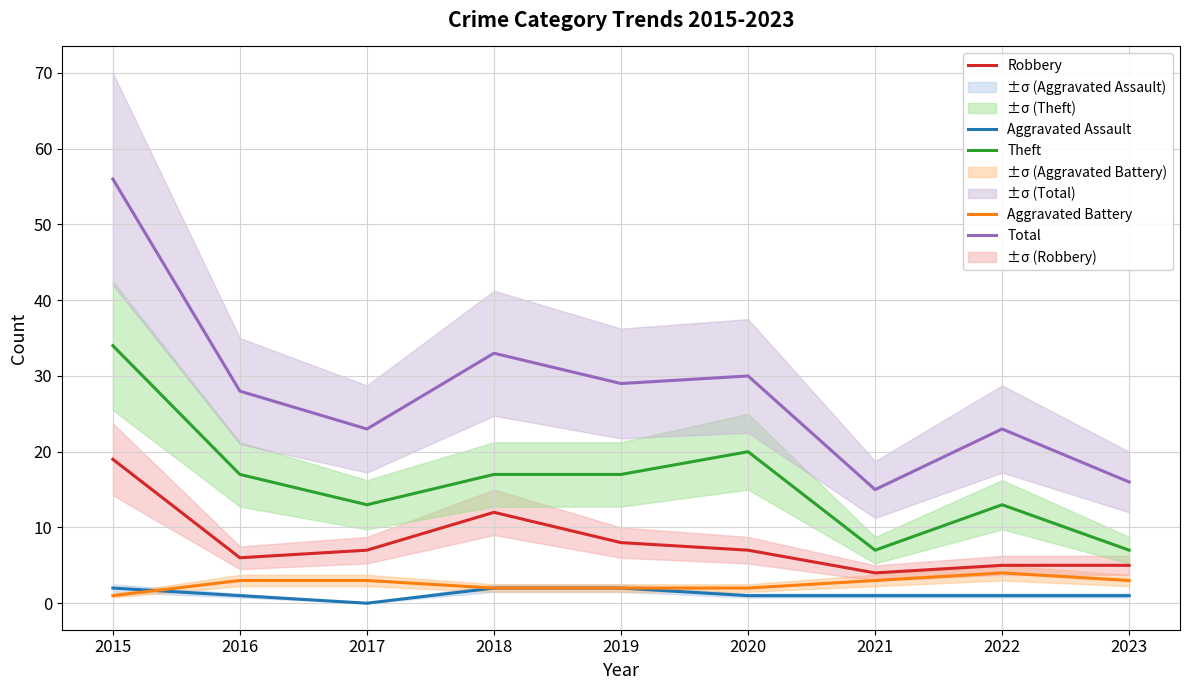

Is it true that Theft equals 17 at 2018?

True